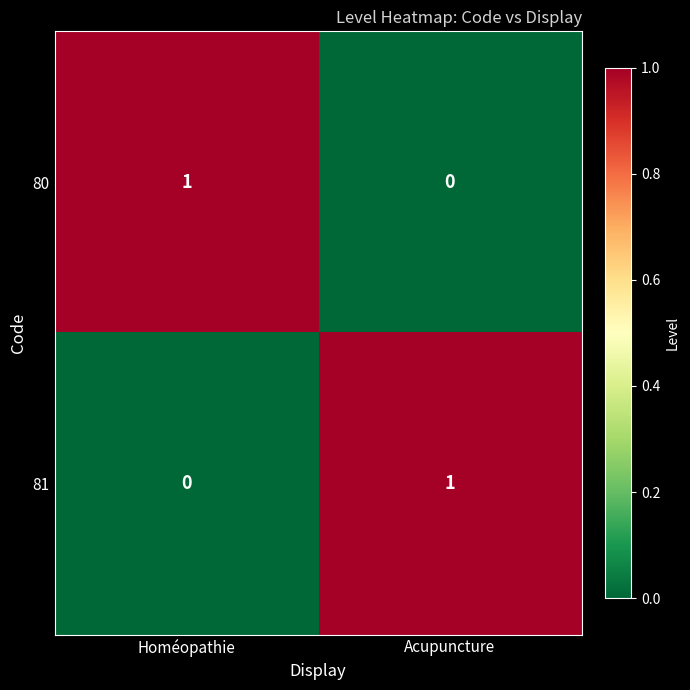

The value of 81 at Acupuncture is 0. True or false?

False